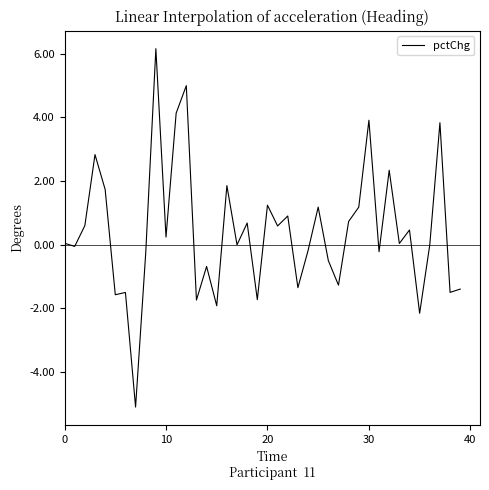

What is the difference between the maximum and minimum values?

11.3